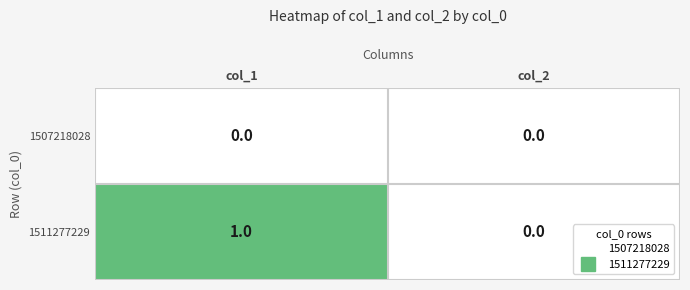

Is the value of 1507218028 at col_1 greater than the value of 1511277229 at col_1?

No